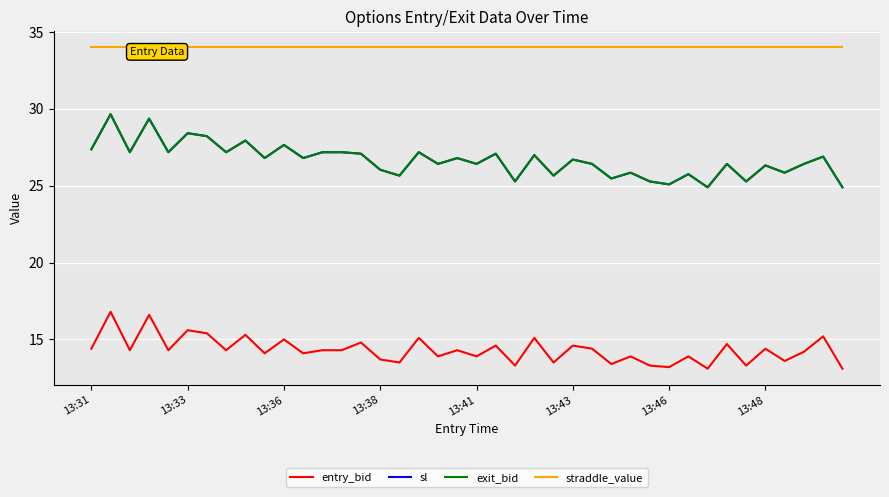

Does the chart have visible grid lines?

Yes